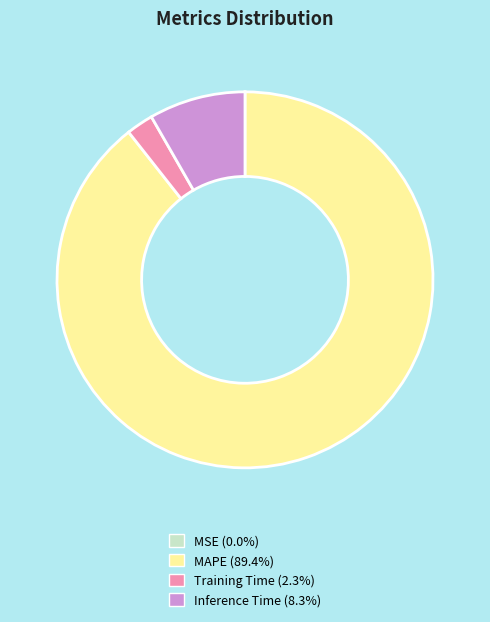

Is MAPE the majority of the pie?

Yes